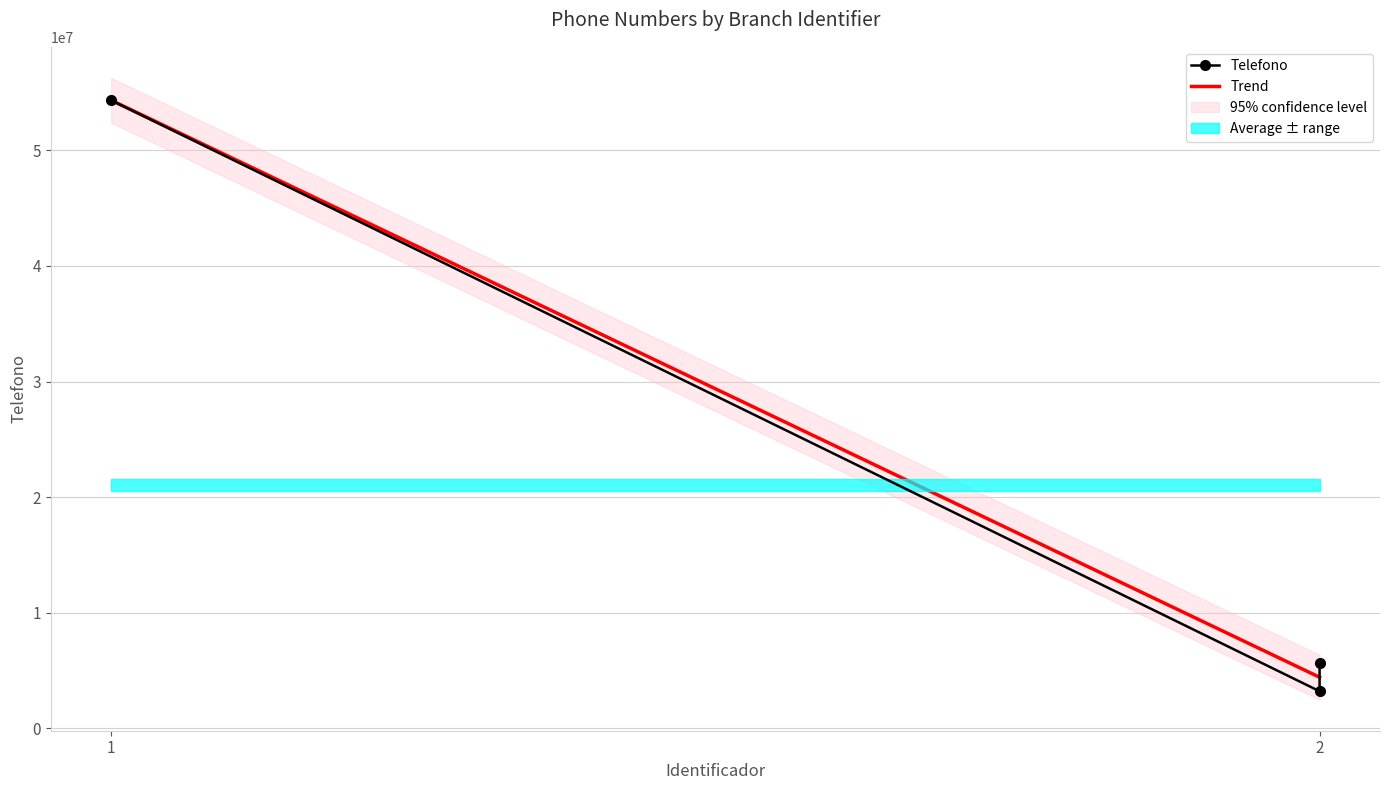

At 2, list the series in order from smallest to largest.

Telefono, Trend